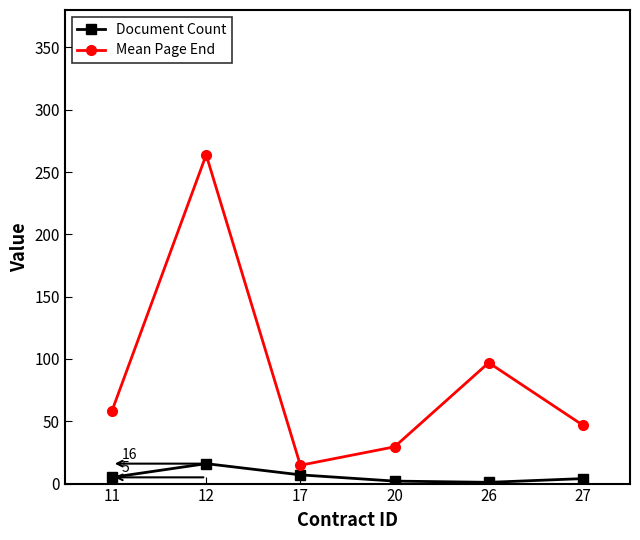

In Mean Page End, how many points are lower than both neighbors (excluding endpoints)?

1